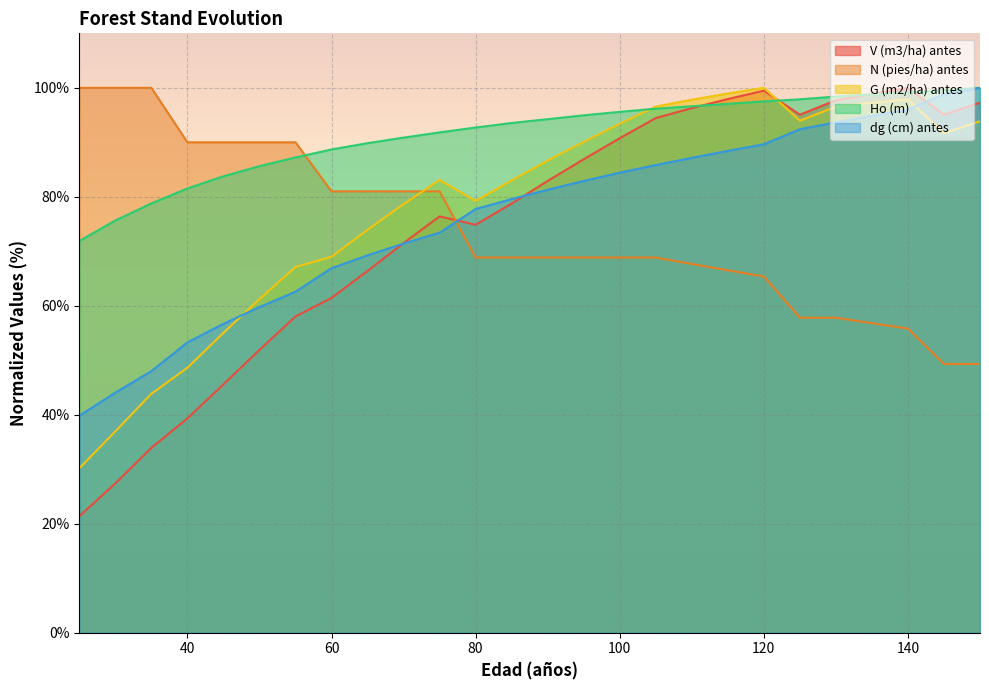

What is the value of the G (m2/ha) antes point at the 16th from the left?

93.4